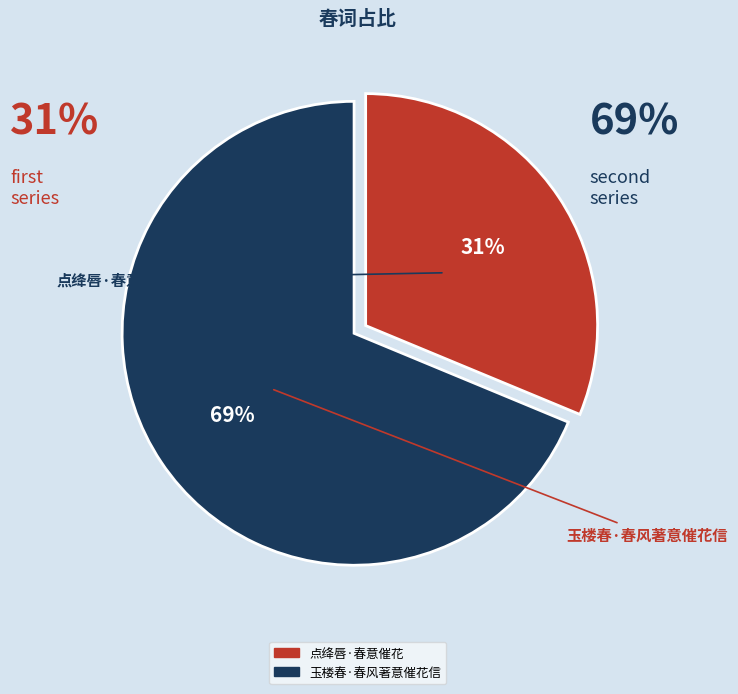

Is there any slice that represents more than half of the pie?

Yes